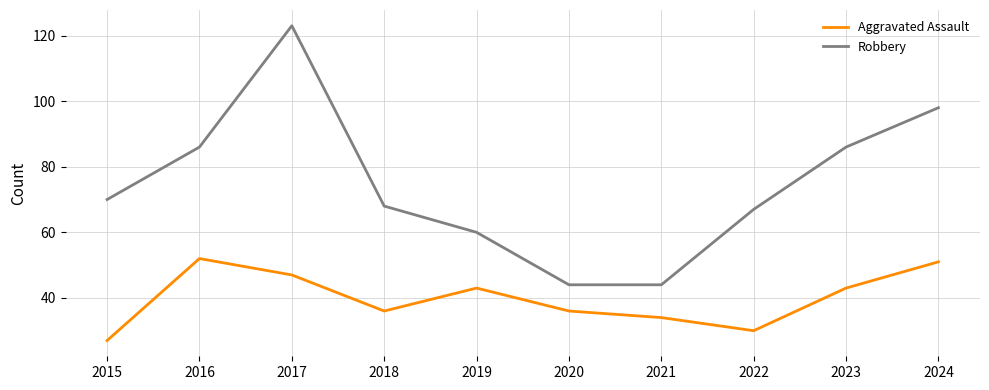

The value of Robbery at 2018 is 120. True or false?

False